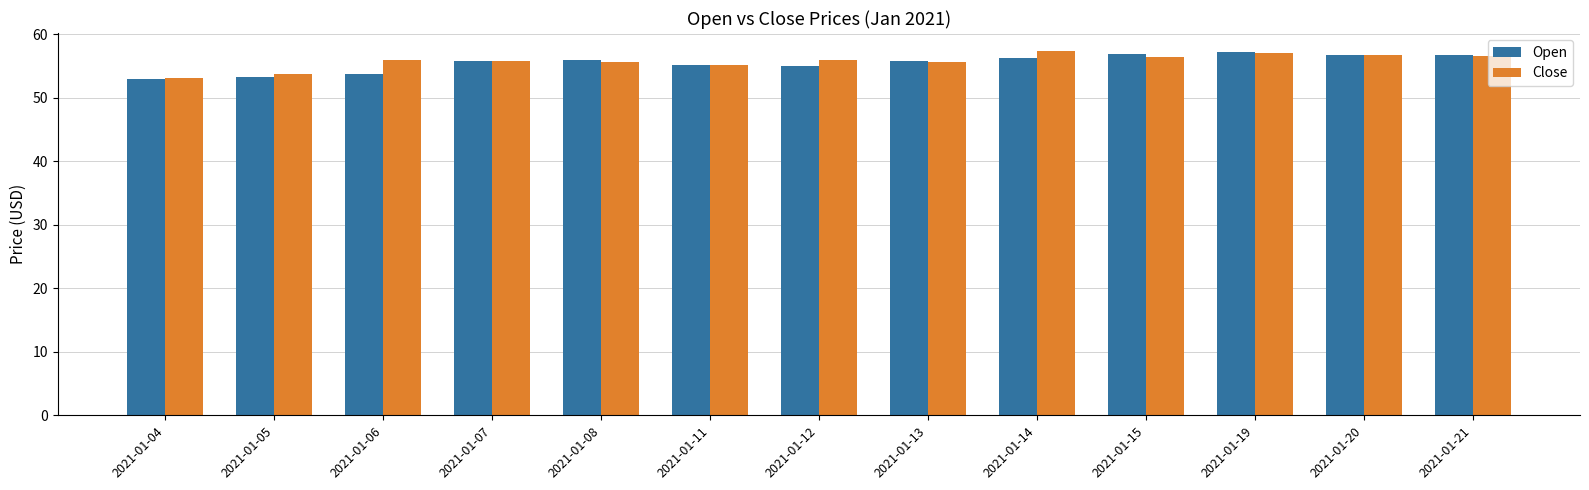

What is the maximum value for Close?

57.4